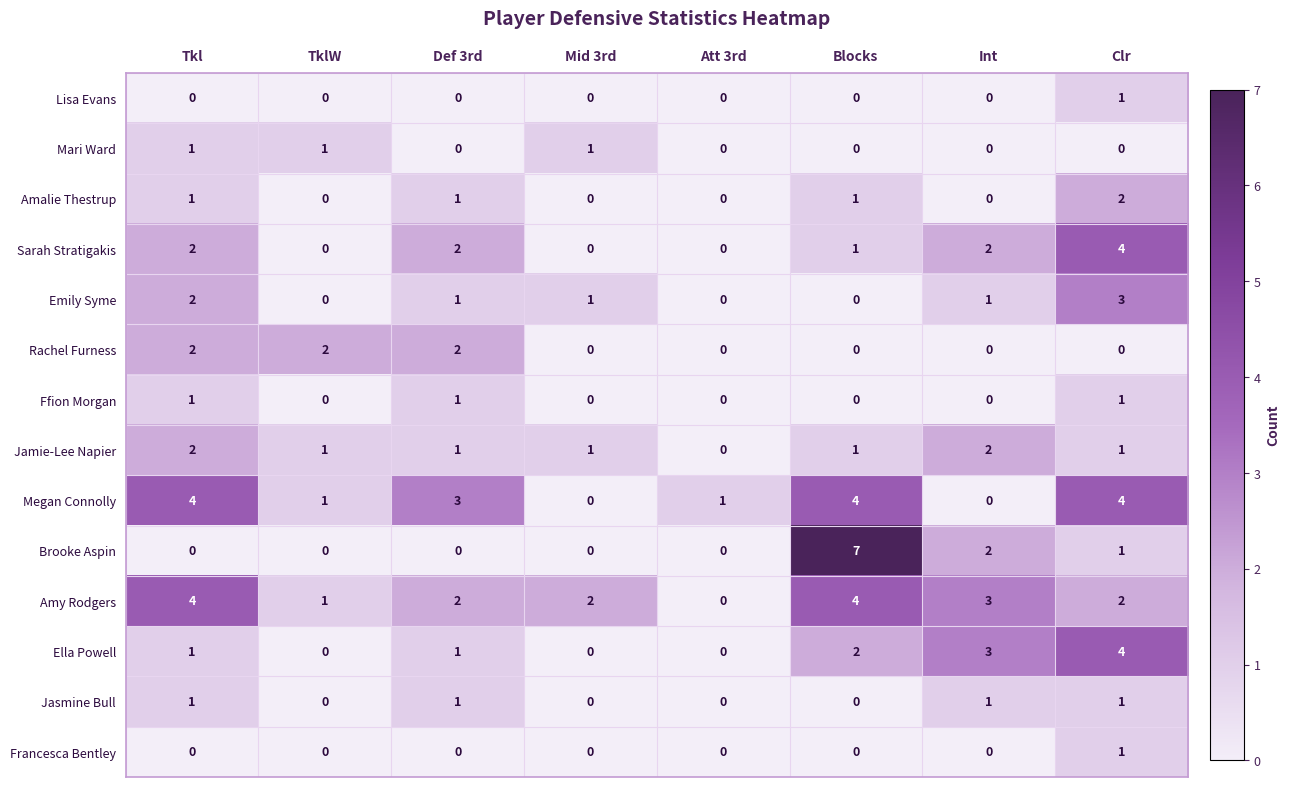

The value of Lisa Evans at TklW is -1. True or false?

False